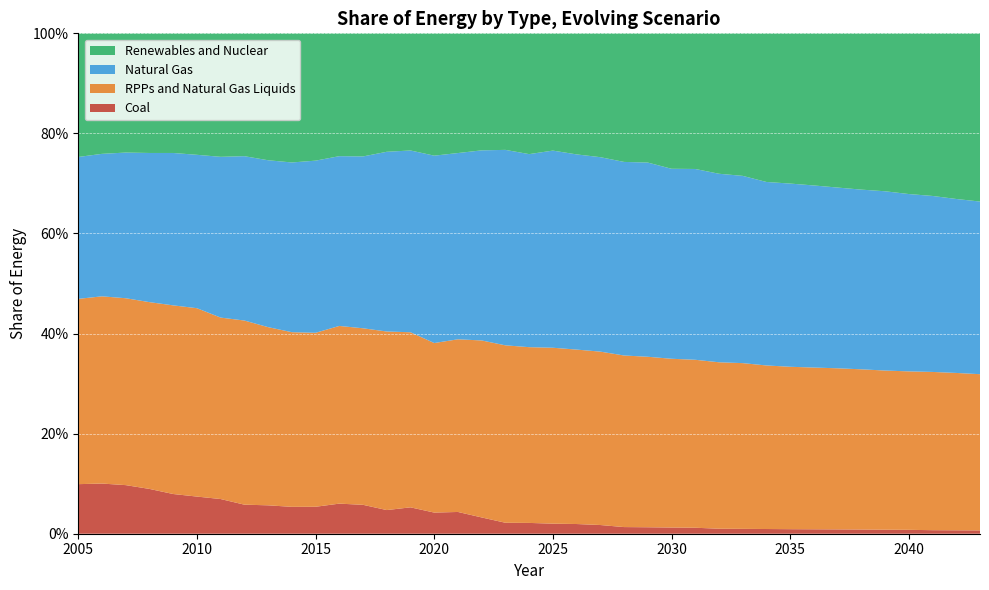

Reading left to right, what are all the values shown in this chart?

Coal: 2005=0.1	2006=0.1	2007=0.1	2008=0.1	2009=0.1	2010=0.1	2011=0.1	2012=0.1	2013=0.1	2014=0.1	2015=0.1	2016=0.1	2017=0.1	2018=0.0	2019=0.1	2020=0.0	2021=0.0	2022=0.0	2023=0.0	2024=0.0	2025=0.0	2026=0.0	2027=0.0	2028=0.0	2029=0.0	2030=0.0	2031=0.0	2032=0.0	2033=0.0	2034=0.0	2035=0.0	2036=0.0	2037=0.0	2038=0.0	2039=0.0	2040=0.0	2041=0.0	2042=0.0	2043=0.0
RPPs and Natural Gas Liquids: 2005=0.4	2006=0.4	2007=0.4	2008=0.4	2009=0.4	2010=0.4	2011=0.4	2012=0.4	2013=0.4	2014=0.3	2015=0.3	2016=0.4	2017=0.4	2018=0.4	2019=0.3	2020=0.3	2021=0.3	2022=0.4	2023=0.4	2024=0.4	2025=0.4	2026=0.3	2027=0.3	2028=0.3	2029=0.3	2030=0.3	2031=0.3	2032=0.3	2033=0.3	2034=0.3	2035=0.3	2036=0.3	2037=0.3	2038=0.3	2039=0.3	2040=0.3	2041=0.3	2042=0.3	2043=0.3
Natural Gas: 2005=0.3	2006=0.3	2007=0.3	2008=0.3	2009=0.3	2010=0.3	2011=0.3	2012=0.3	2013=0.3	2014=0.3	2015=0.3	2016=0.3	2017=0.3	2018=0.4	2019=0.4	2020=0.4	2021=0.4	2022=0.4	2023=0.4	2024=0.4	2025=0.4	2026=0.4	2027=0.4	2028=0.4	2029=0.4	2030=0.4	2031=0.4	2032=0.4	2033=0.4	2034=0.4	2035=0.4	2036=0.4	2037=0.4	2038=0.4	2039=0.4	2040=0.4	2041=0.4	2042=0.3	2043=0.3
Renewables and Nuclear: 2005=0.2	2006=0.2	2007=0.2	2008=0.2	2009=0.2	2010=0.2	2011=0.2	2012=0.2	2013=0.3	2014=0.3	2015=0.3	2016=0.2	2017=0.2	2018=0.2	2019=0.2	2020=0.2	2021=0.2	2022=0.2	2023=0.2	2024=0.2	2025=0.2	2026=0.2	2027=0.2	2028=0.3	2029=0.3	2030=0.3	2031=0.3	2032=0.3	2033=0.3	2034=0.3	2035=0.3	2036=0.3	2037=0.3	2038=0.3	2039=0.3	2040=0.3	2041=0.3	2042=0.3	2043=0.3